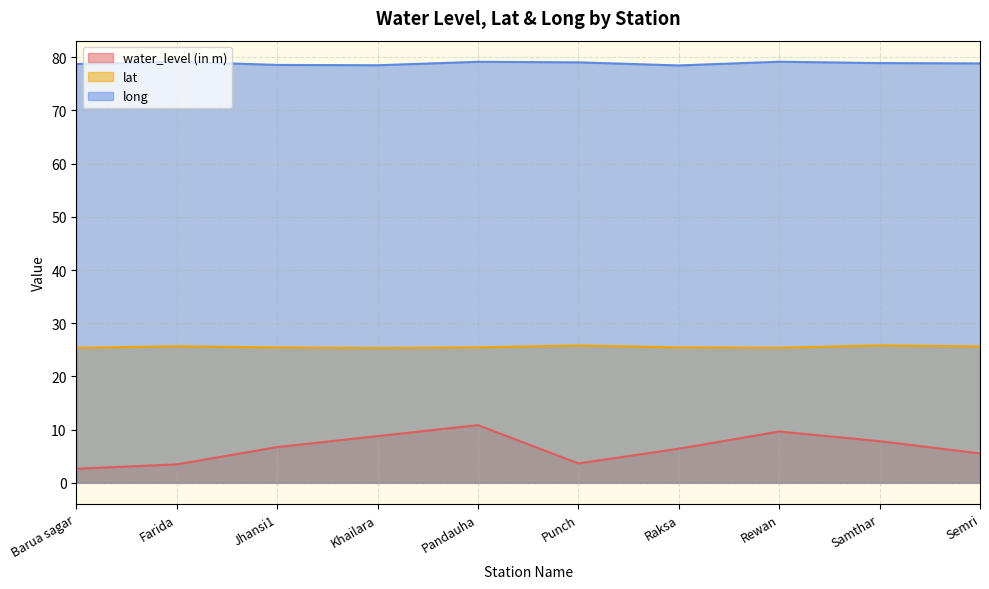

True or false: lat and water_level (in m) cross at least once.

False